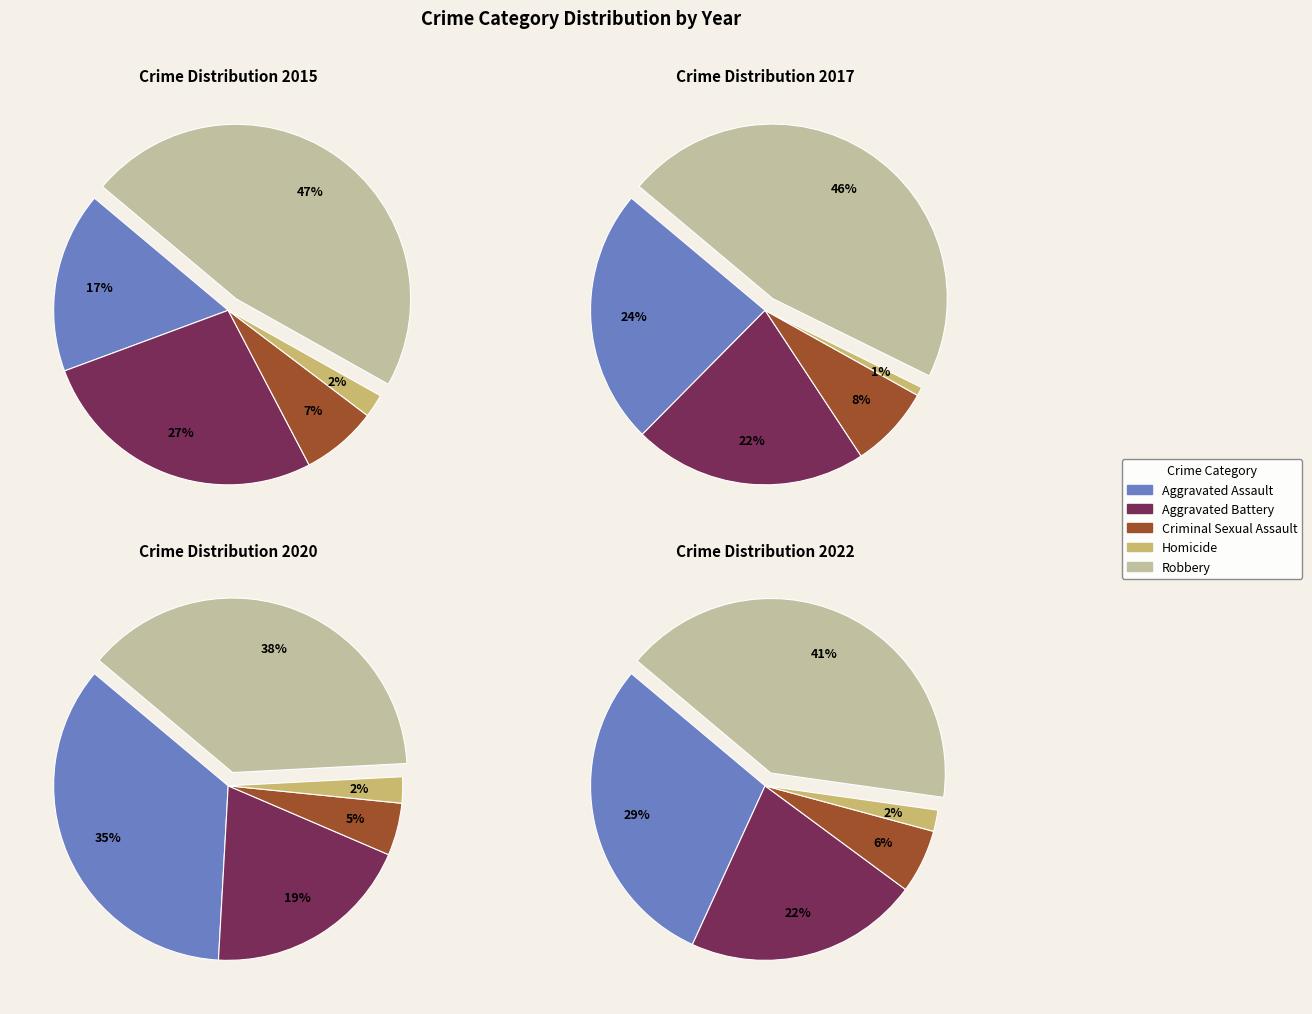

How many slices are in this pie chart?

5